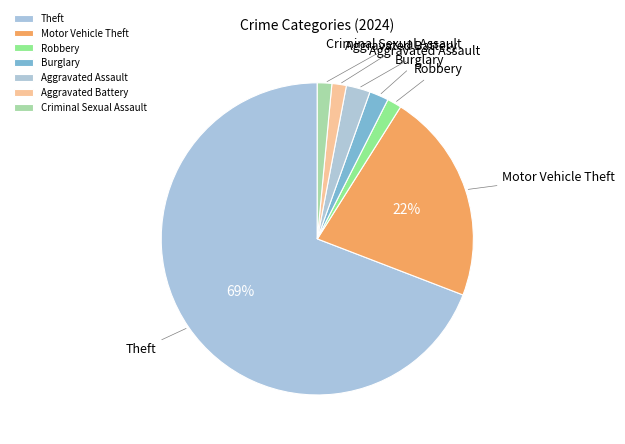

Which category has the biggest portion of the pie?

Theft